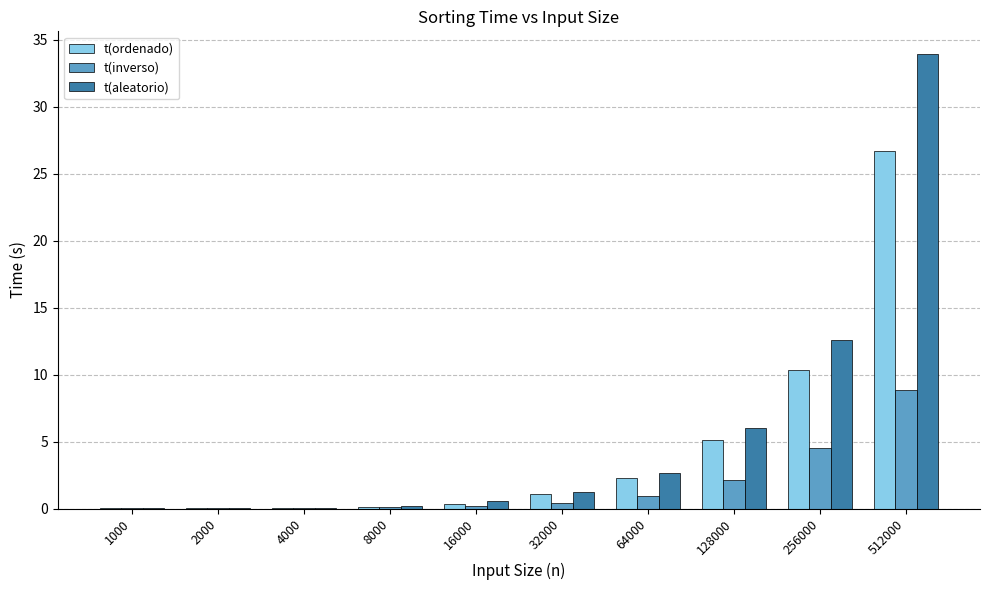

Which series has the widest spread of values?

t(aleatorio)